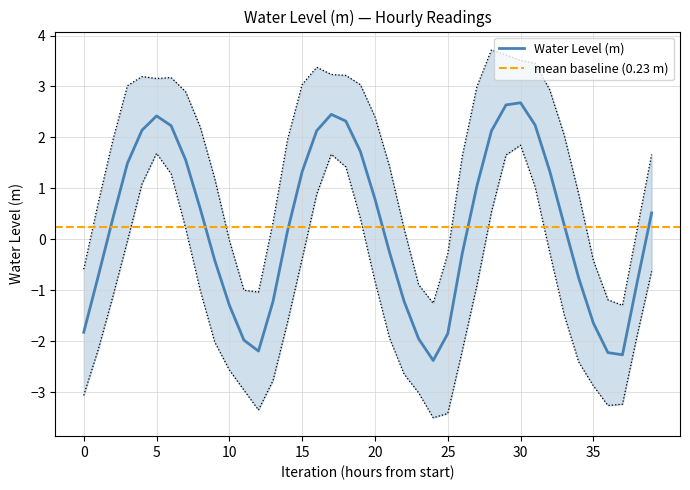

Reading right to left, transcribe all the data shown in this chart.

0.5	-0.9	-2.3	-2.2	-1.6	-0.8	0.3	1.3	2.2	2.7	2.6	2.1	1.0	-0.3	-1.9	-2.4	-2.0	-1.2	-0.3	0.8	1.7	2.3	2.5	2.1	1.3	0.2	-1.2	-2.2	-2.0	-1.3	-0.4	0.6	1.6	2.2	2.4	2.1	1.5	0.4	-0.7	-1.8